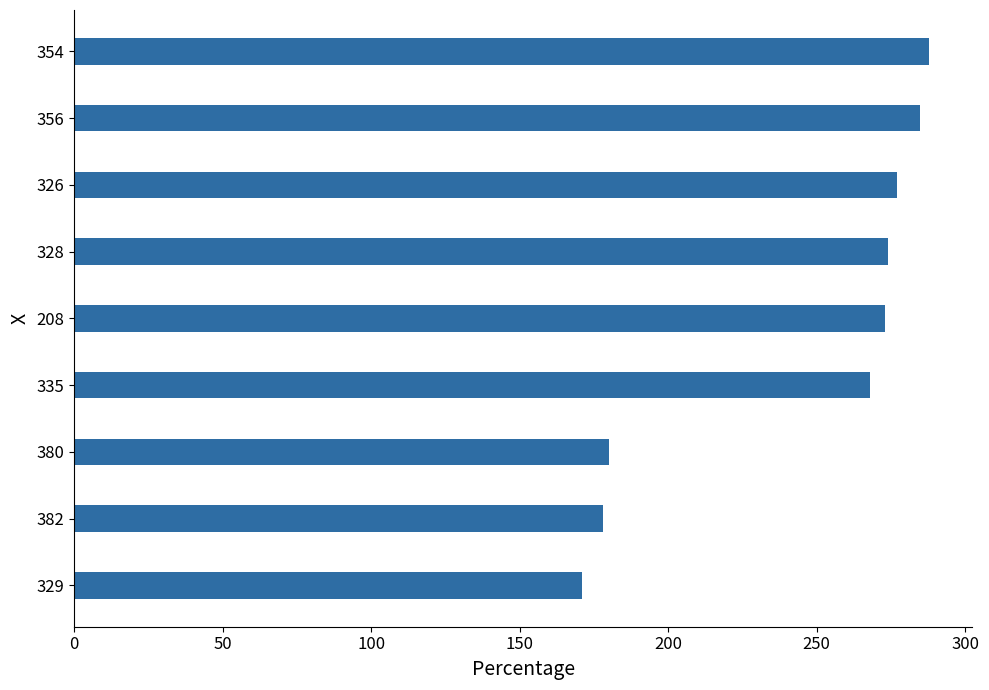

The chart shows a value of 40 at 382. True or false?

False